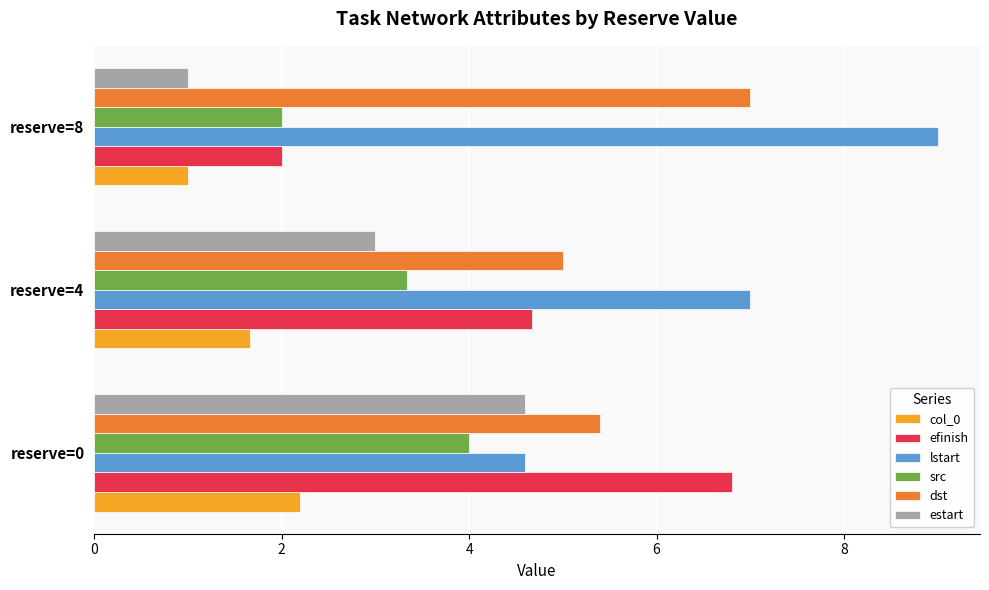

What are all the series names shown in the legend?

col_0, efinish, lstart, src, dst, estart